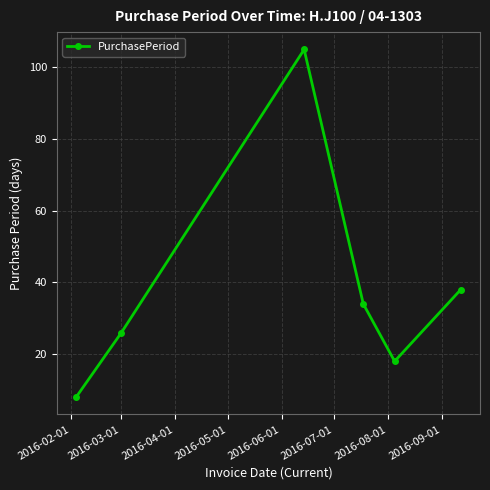

What is the value of the 4th point from the left?

34